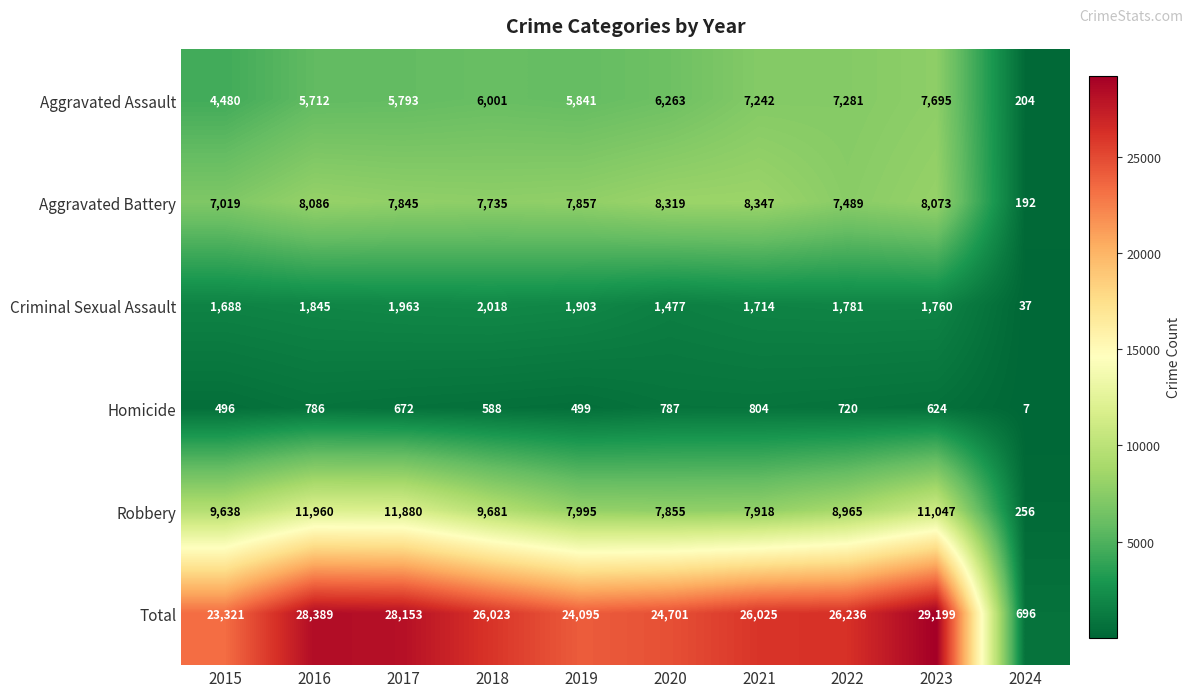

What is the difference between the highest and lowest values at 2017?

27481